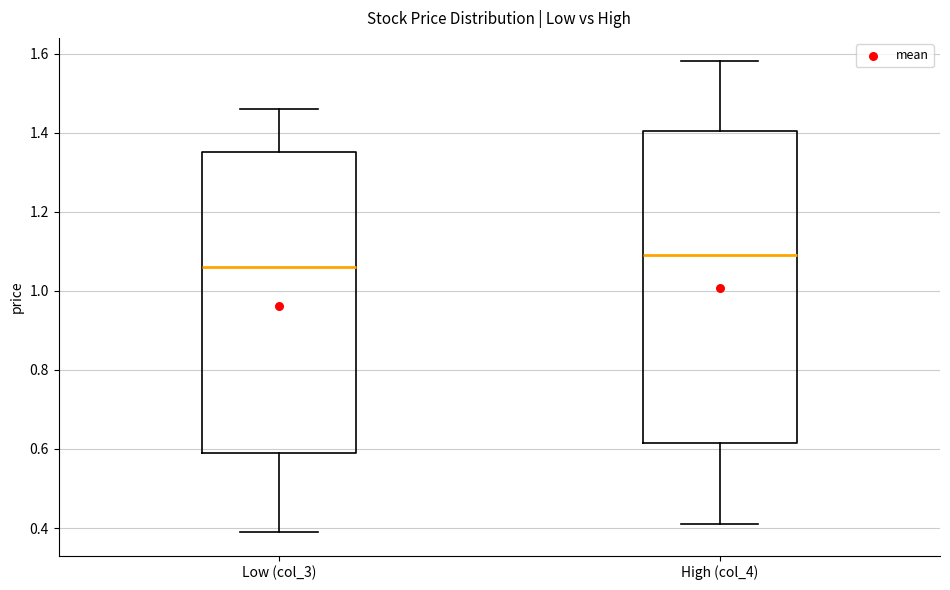

Which box is the tallest, from its lower edge to its upper edge?

High (col_4)